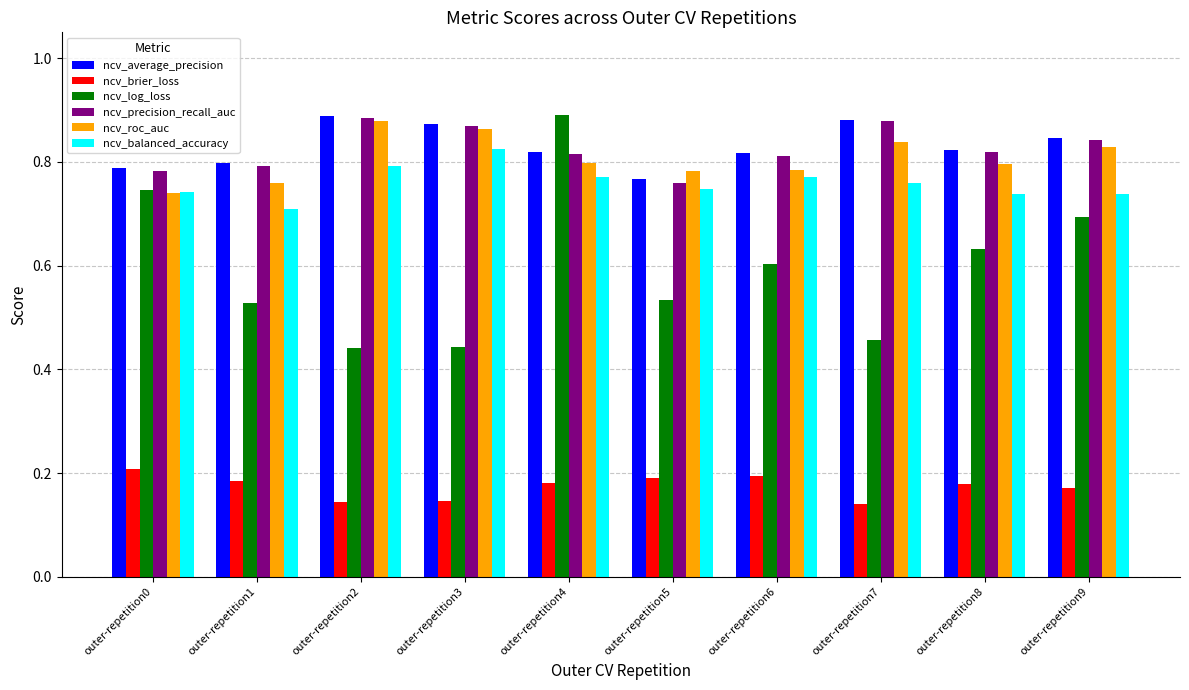

What are all the series names shown in the legend?

ncv_average_precision, ncv_brier_loss, ncv_log_loss, ncv_precision_recall_auc, ncv_roc_auc, ncv_balanced_accuracy